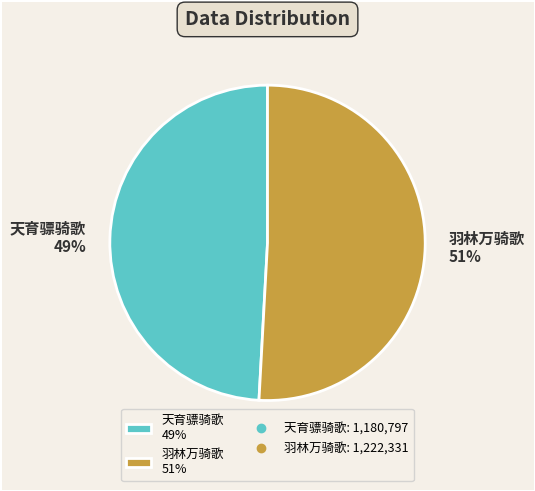

What is the majority slice?

羽林万骑歌 51%